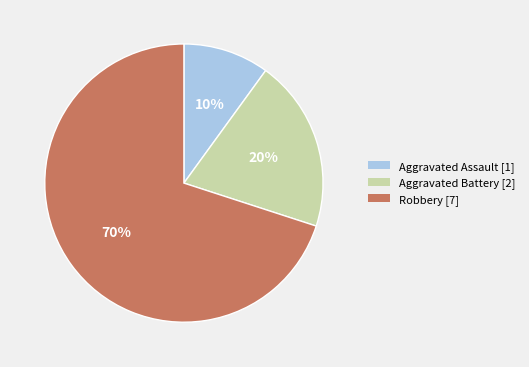

Which category has the smallest portion of the pie?

Aggravated Assault